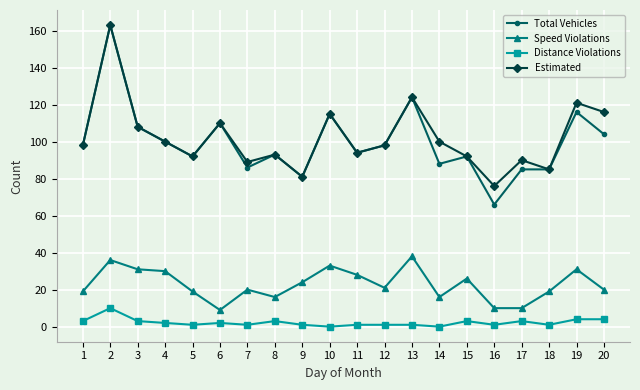

At which label does Speed Violations first exceed 21?

2